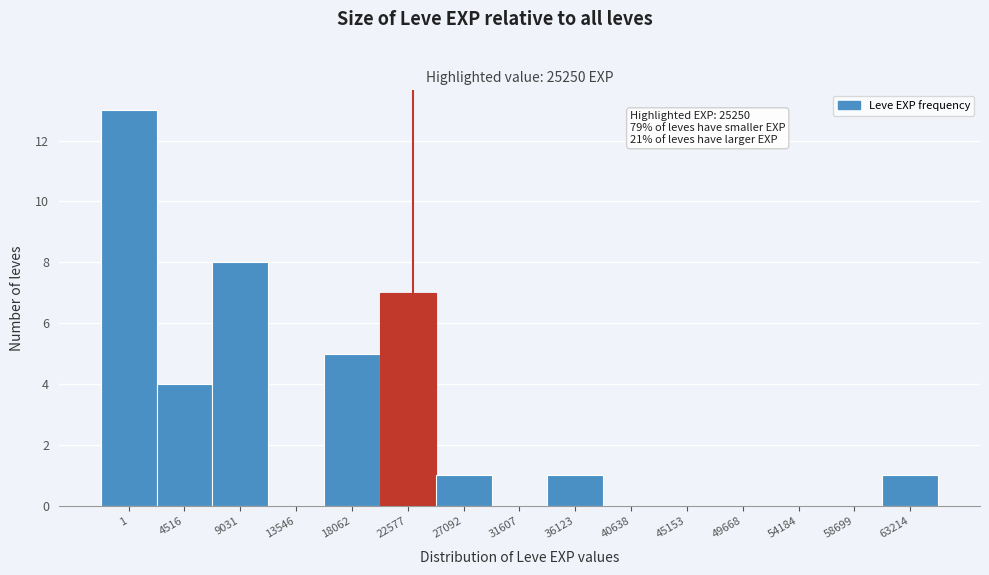

Reading left to right, extract all data points from this chart.

1=13	4516=4	9031=8	13546=0	18062=5	22577=7	27092=1	31607=0	36123=1	40638=0	45153=0	49668=0	54184=0	58699=0	63214=1